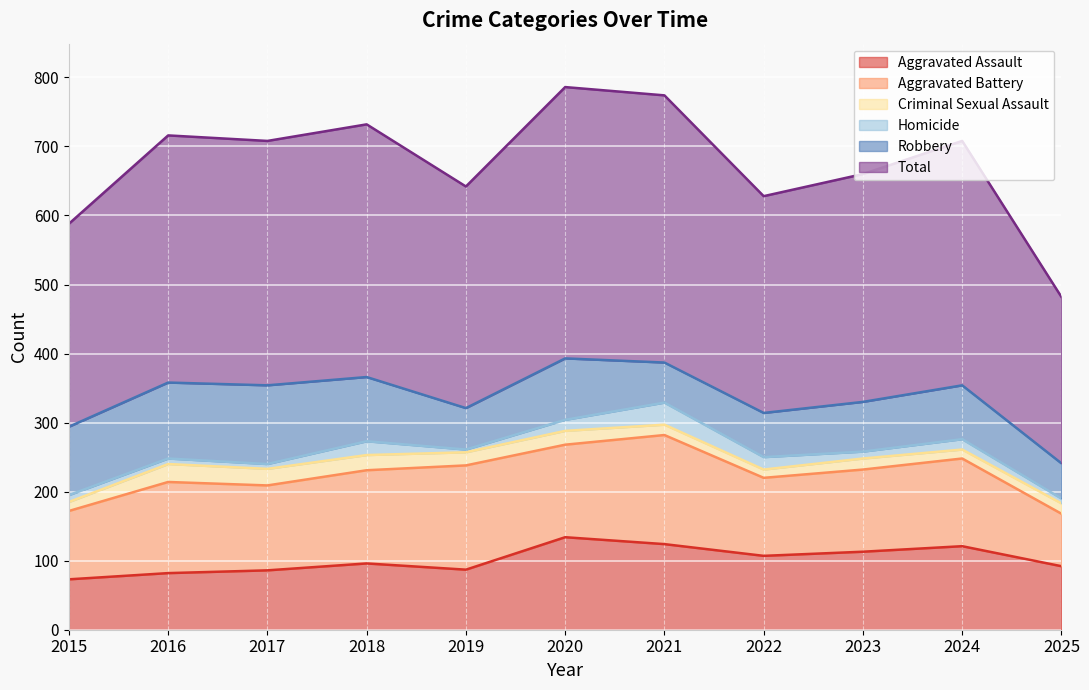

True or false: Homicide has a value of 1 at 2019.

False